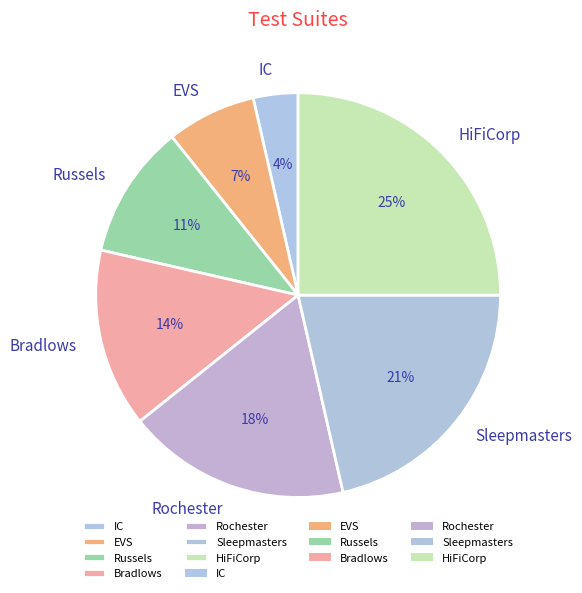

Rank the categories by value from highest to lowest.

HiFiCorp, Sleepmasters, Rochester, Bradlows, Russels, EVS, IC